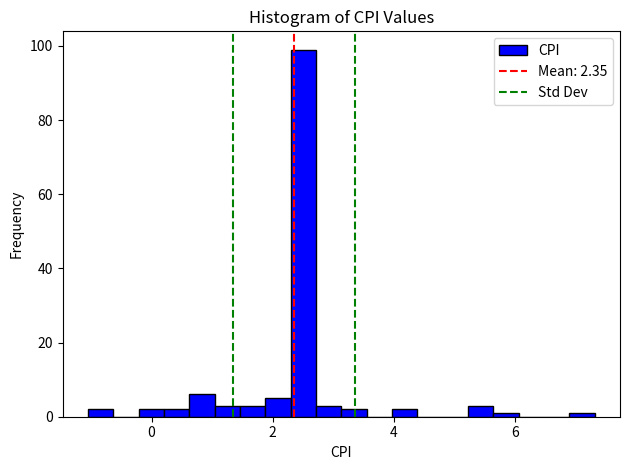

Read against the x-axis, roughly where is the centre of the tallest bar?

2.6